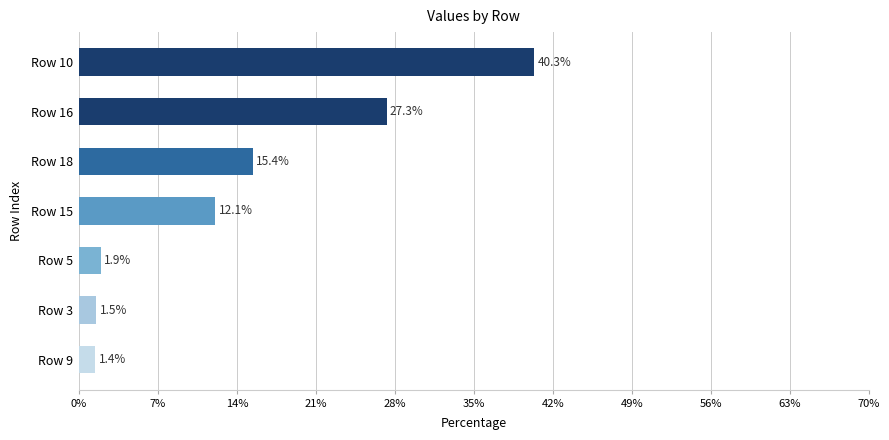

Count the number of data series in this chart.

1